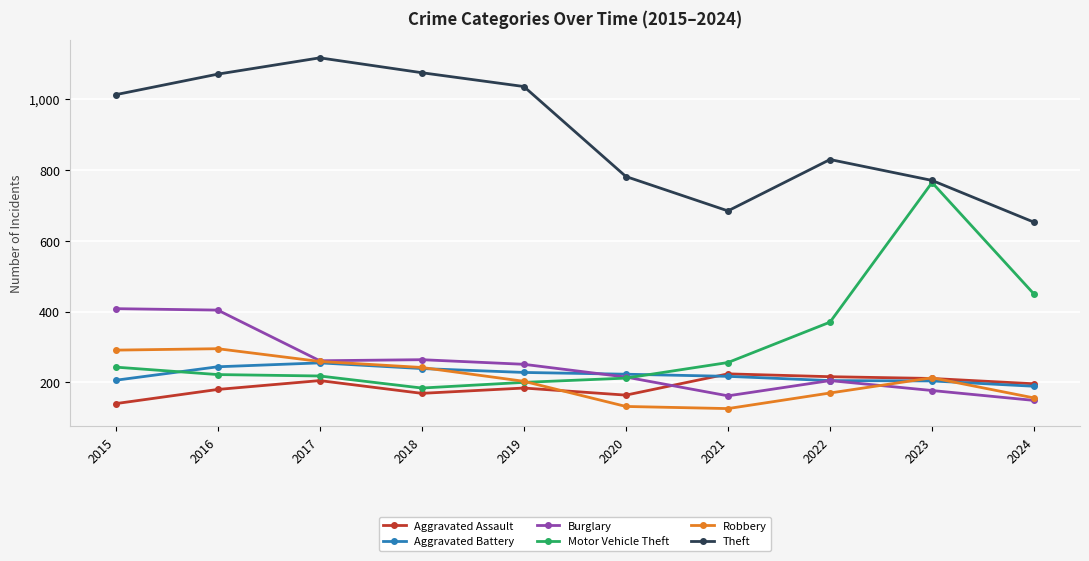

At which label is Theft closest to 884?

2022